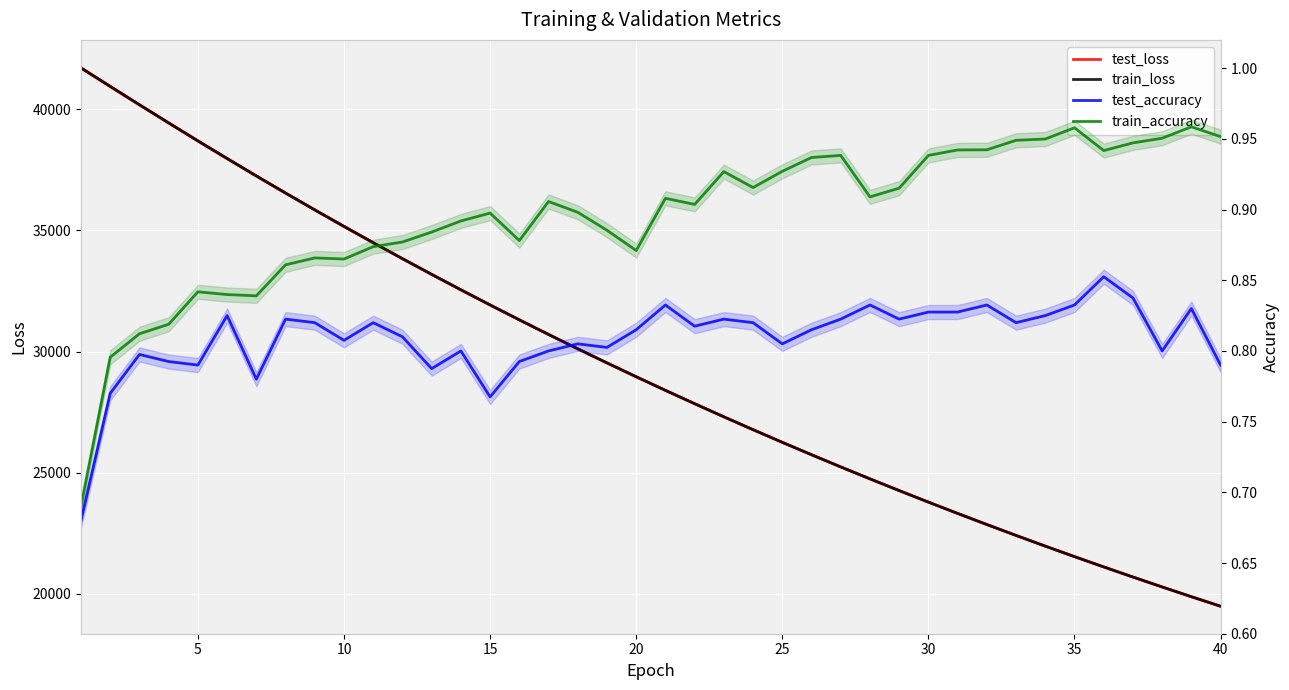

How many lines are shown in the chart?

4